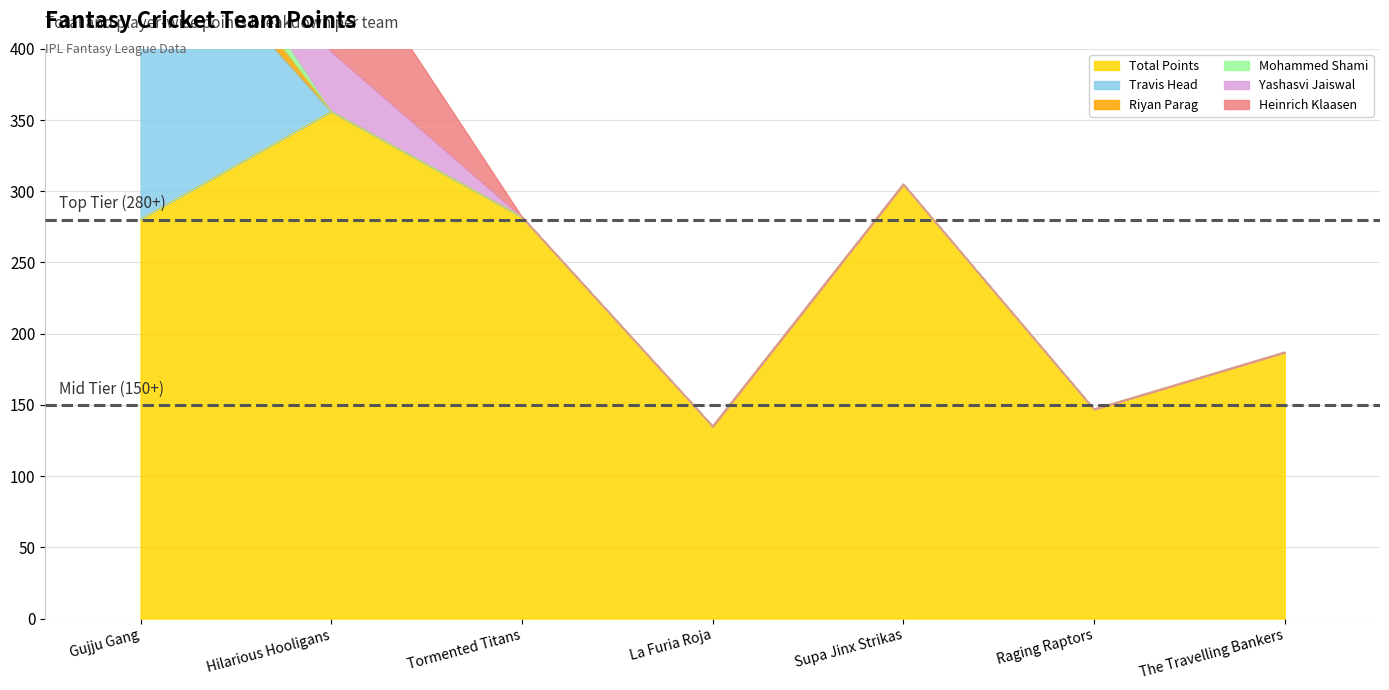

What is the sum of all Riyan Parag values?

26.0